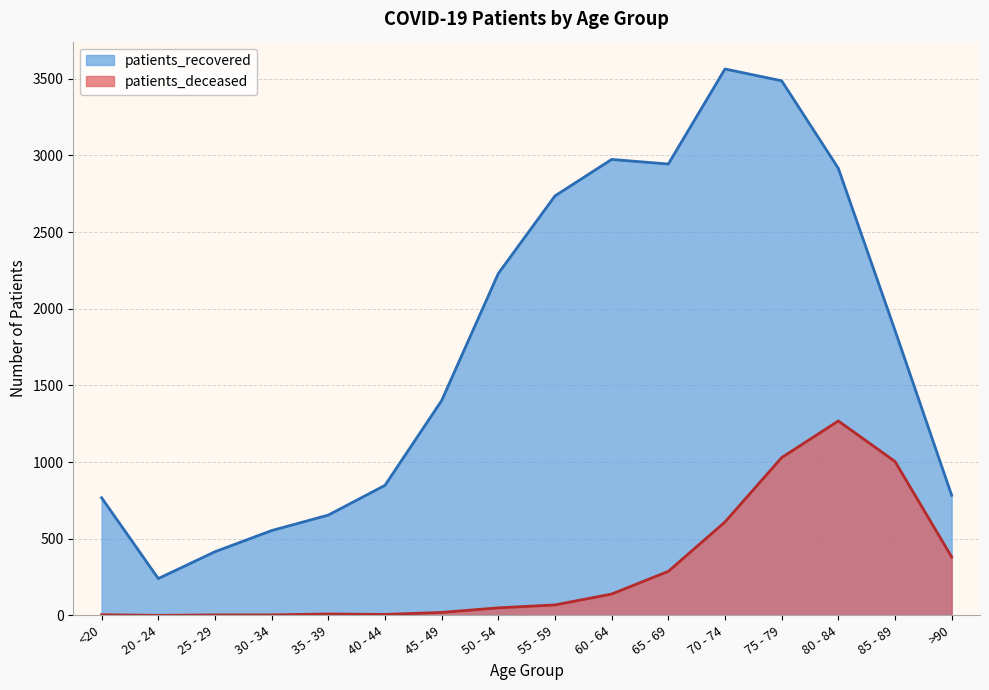

Reading left to right, what are all the values shown in this chart?

patients_deceased: 4	0	3	3	9	6	19	49	68	139	287	609	1029	1268	1004	381
patients_recovered: 767	240	415	553	654	848	1401	2230	2736	2974	2944	3564	3487	2916	1859	783